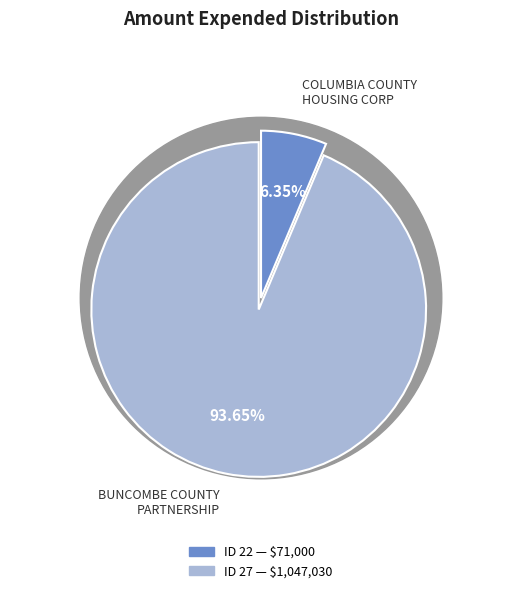

How many slices are in this pie chart?

2